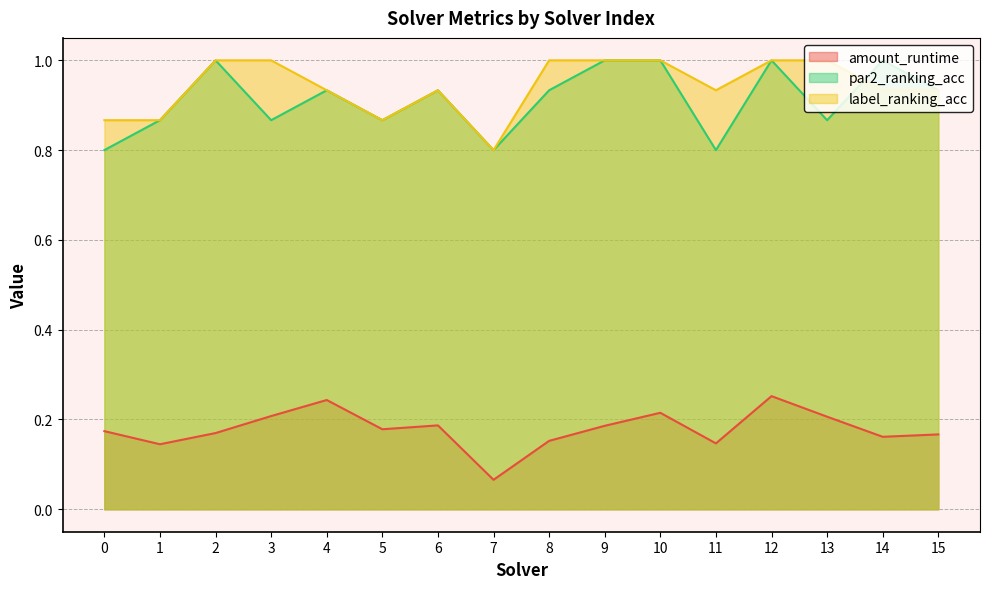

Count the label_ranking_acc values in the range 0 to 1.

16